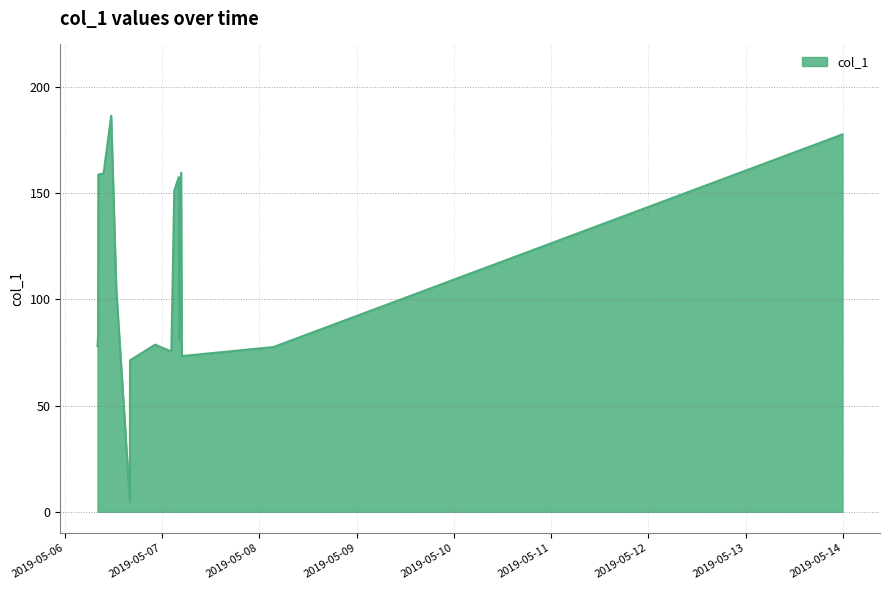

What is the maximum value shown in the chart?

186.4